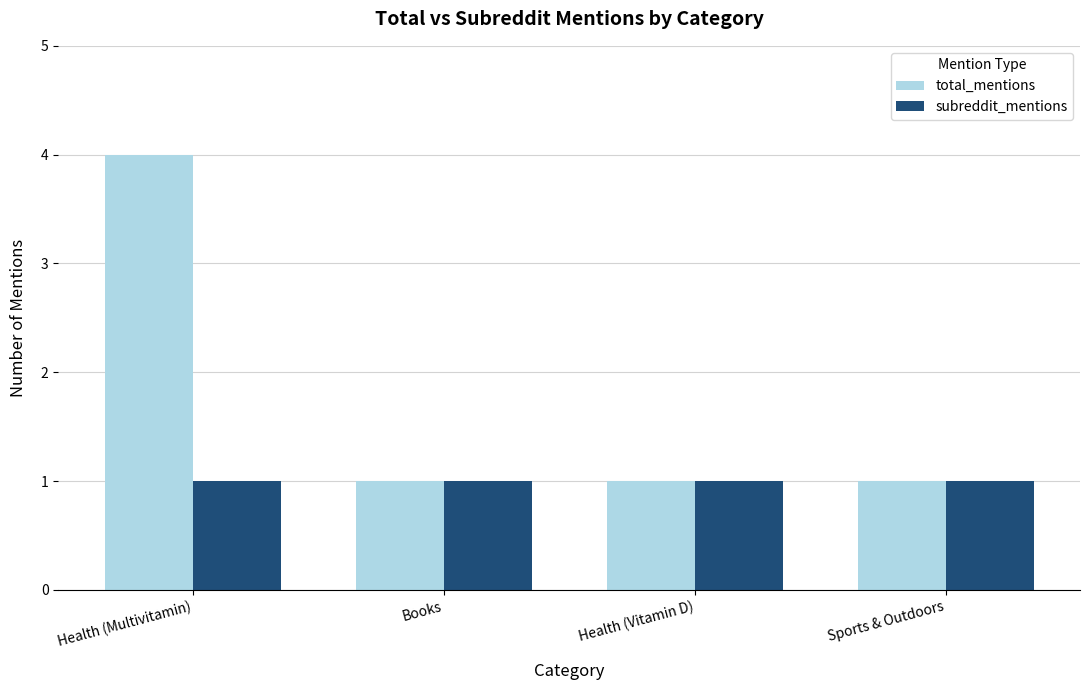

Which series has the largest range (max minus min)?

total_mentions